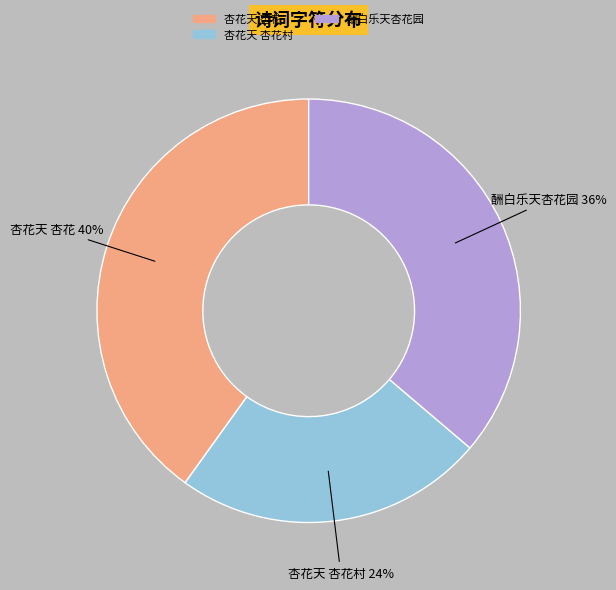

Count the number of slices in the pie.

3